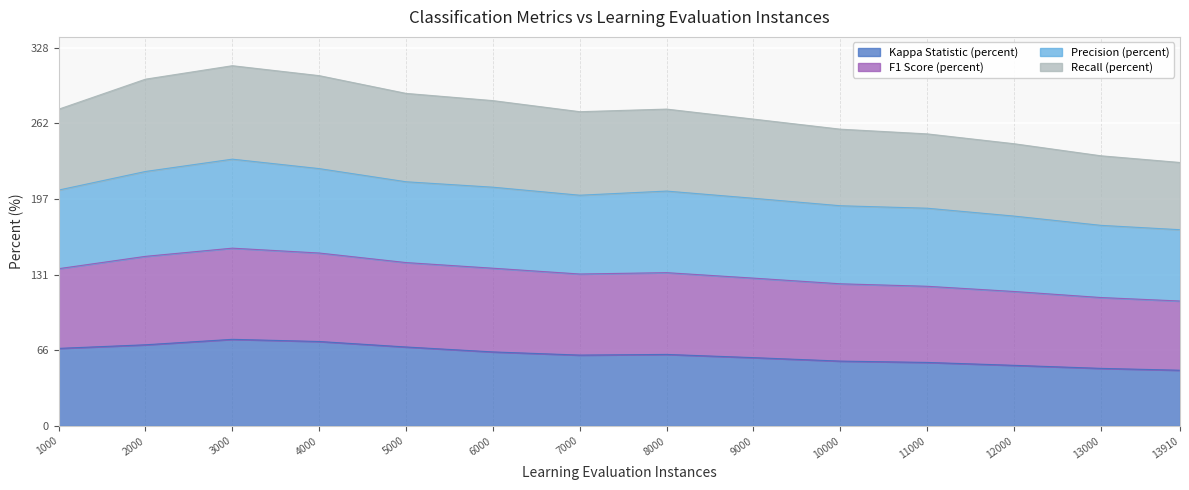

What is the total value across all series at 3000?

312.0